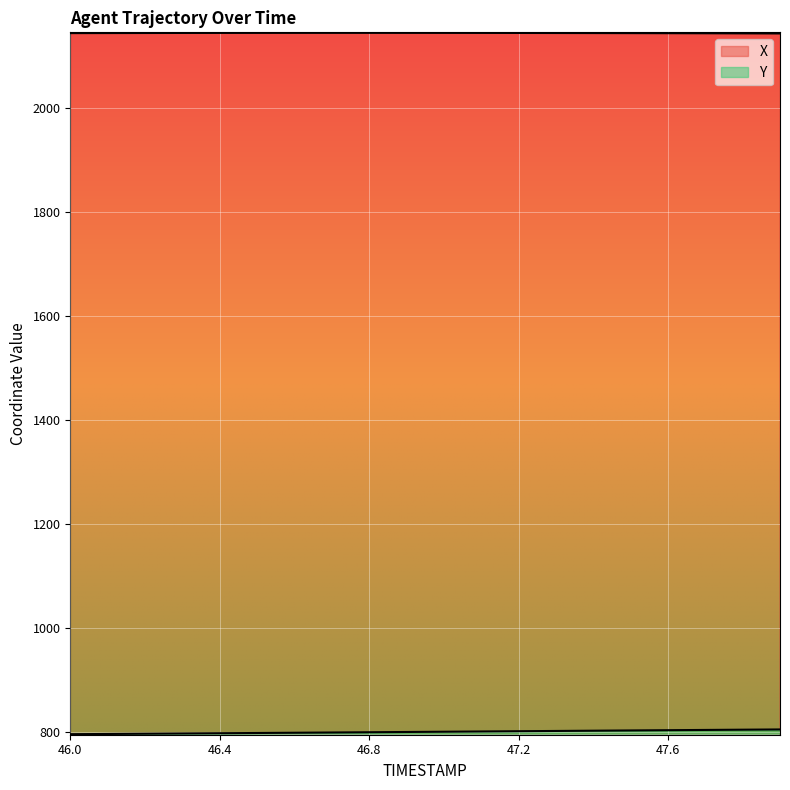

Where is X nearest to the value 2144?

47.9